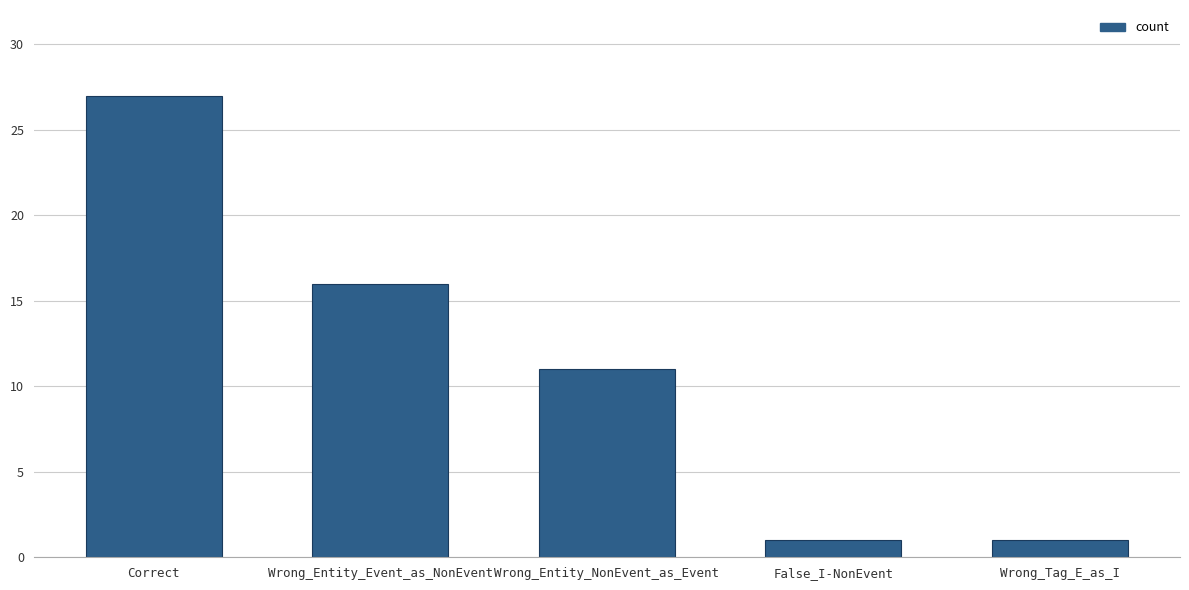

What is the maximum value shown in the chart?

27